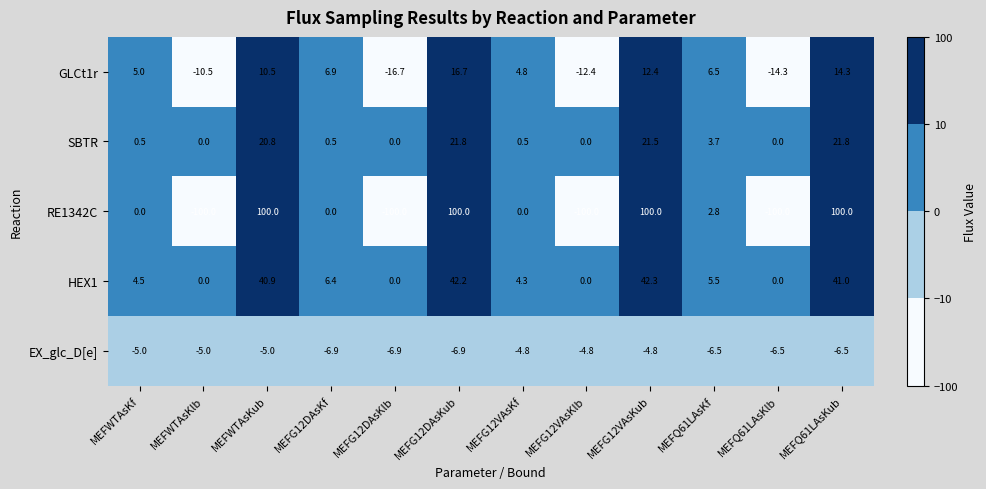

What is the difference between the EX_glc_D[e] values at MEFWTAsKlb and MEFQ61LAsKub?

1.5